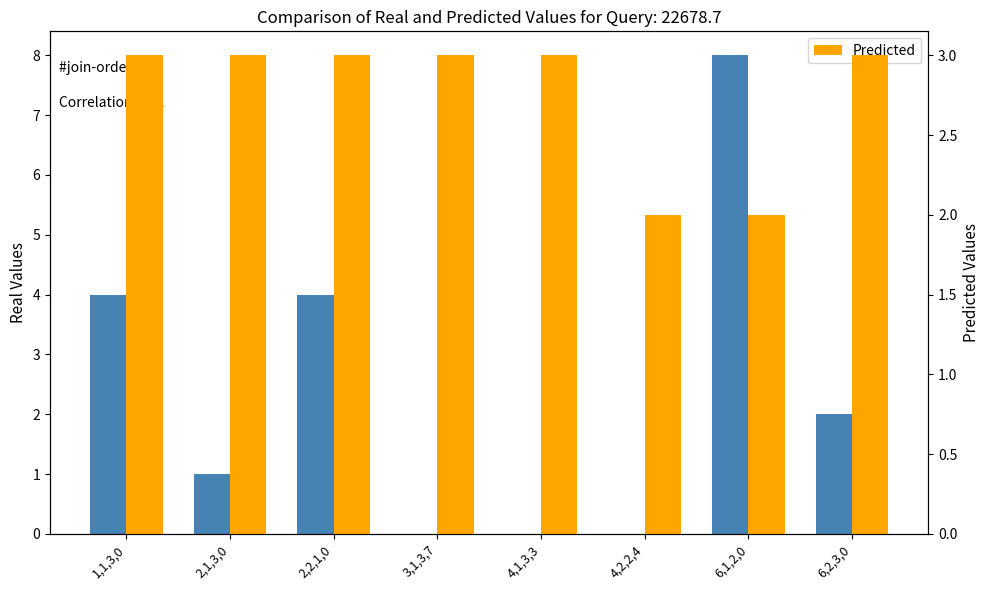

Is the value of Predicted at 6,1,2,0 greater than the value of Real Values at 4,1,3,3?

Yes